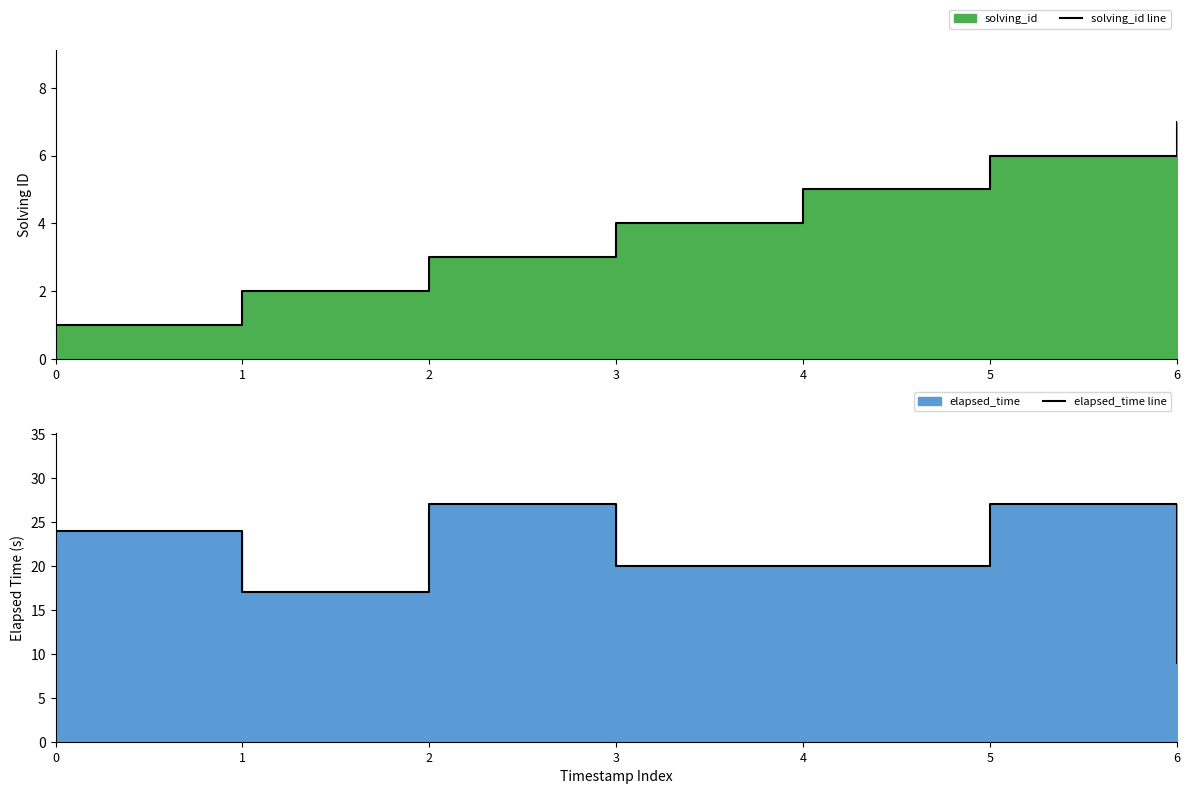

True or false: elapsed_time line and solving_id line intersect in this chart.

False